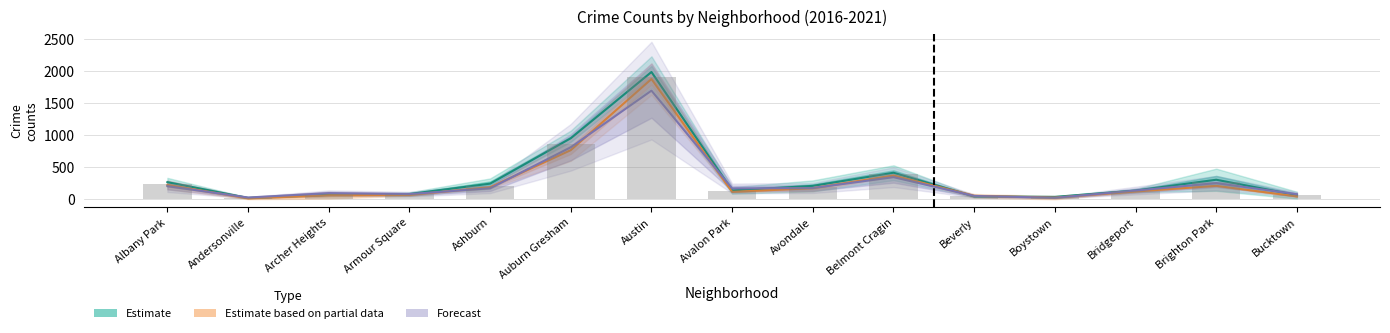

What is the total value across all series at Boystown?

108.8